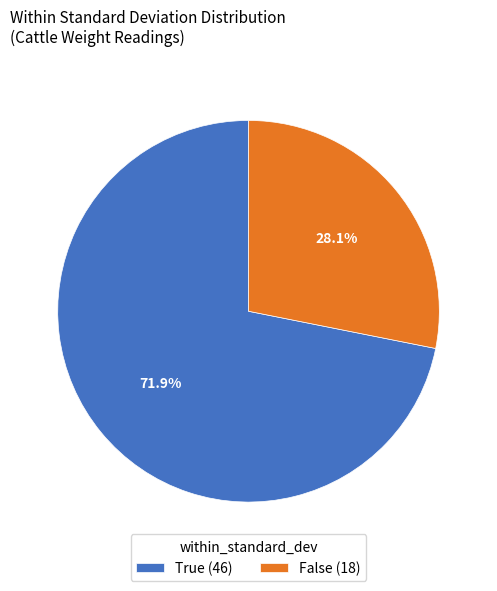

Between True and False, which is larger?

True